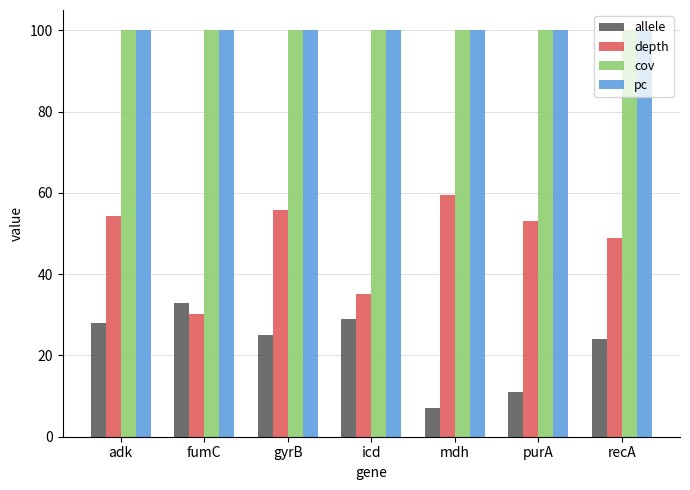

What is the minimum value for pc?

100.0